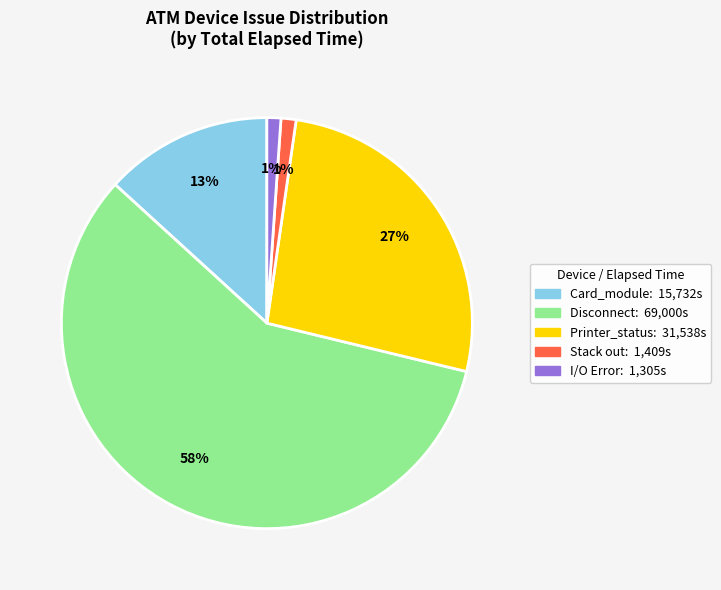

To the nearest percent, what is the average slice percentage?

20%